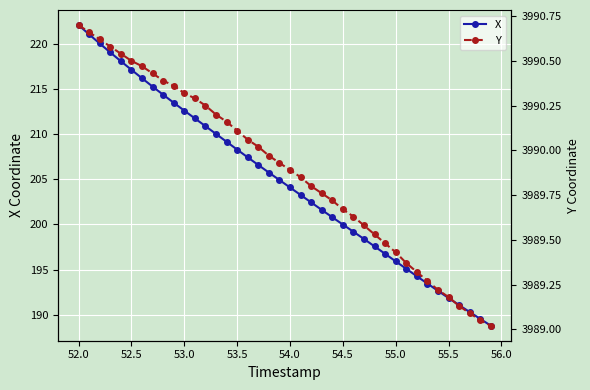

What is the sum of all Y values?

159595.5